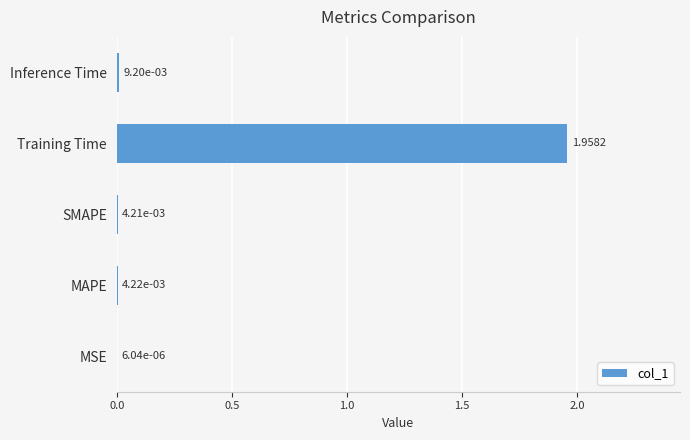

Which label corresponds to the largest value in the chart?

Training Time